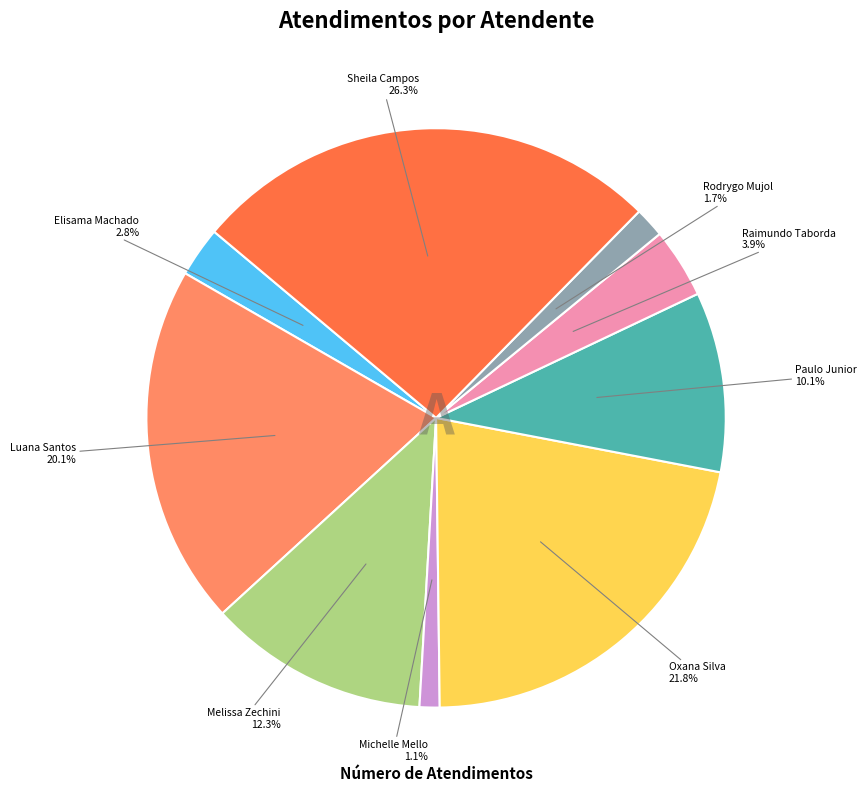

Do Raimundo Taborda and Elisama Machado together represent more than half of the pie?

No